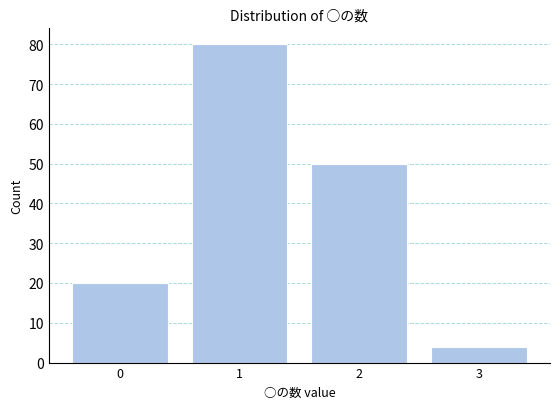

What is the height of the bar covering -0.5 to 0.5 on the x-axis? The values are not printed on the chart, so give them approximately, as read against the axis.

20